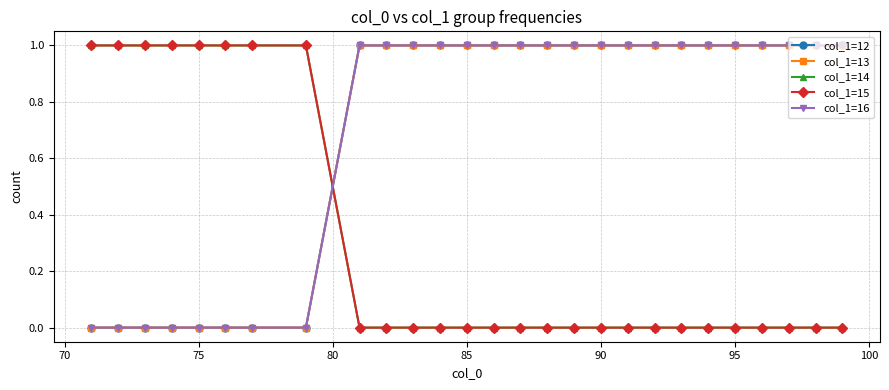

Does the chart have visible grid lines?

Yes